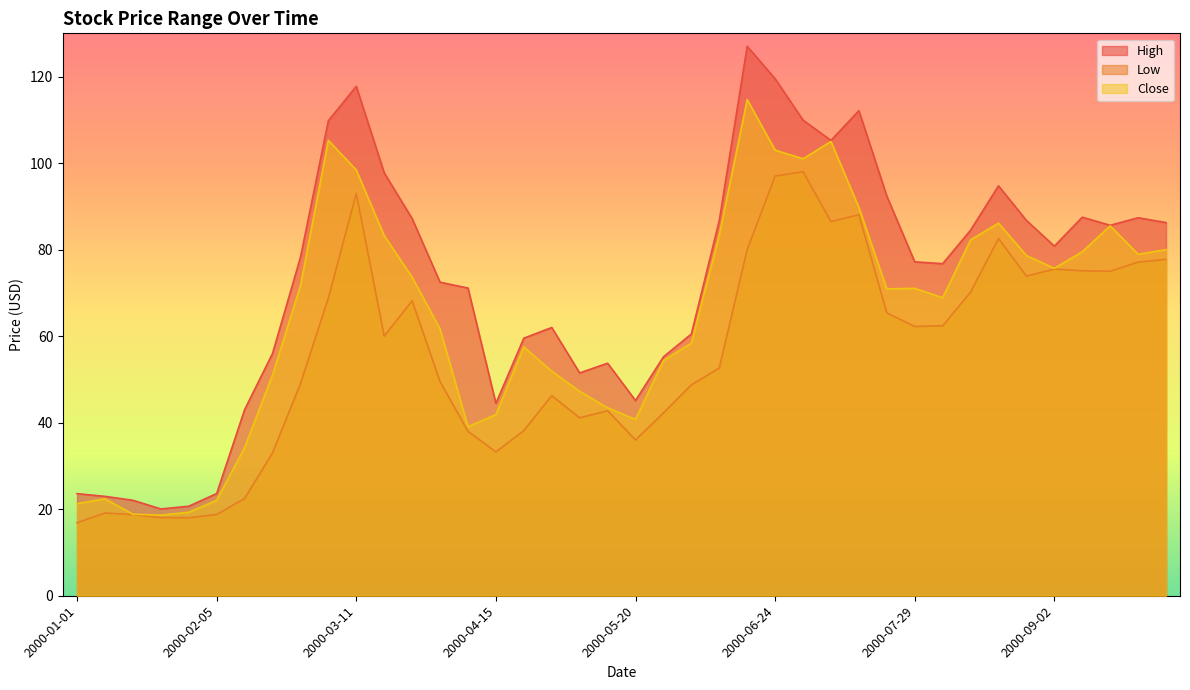

Where is Close nearest to the value 66?

2000-08-05